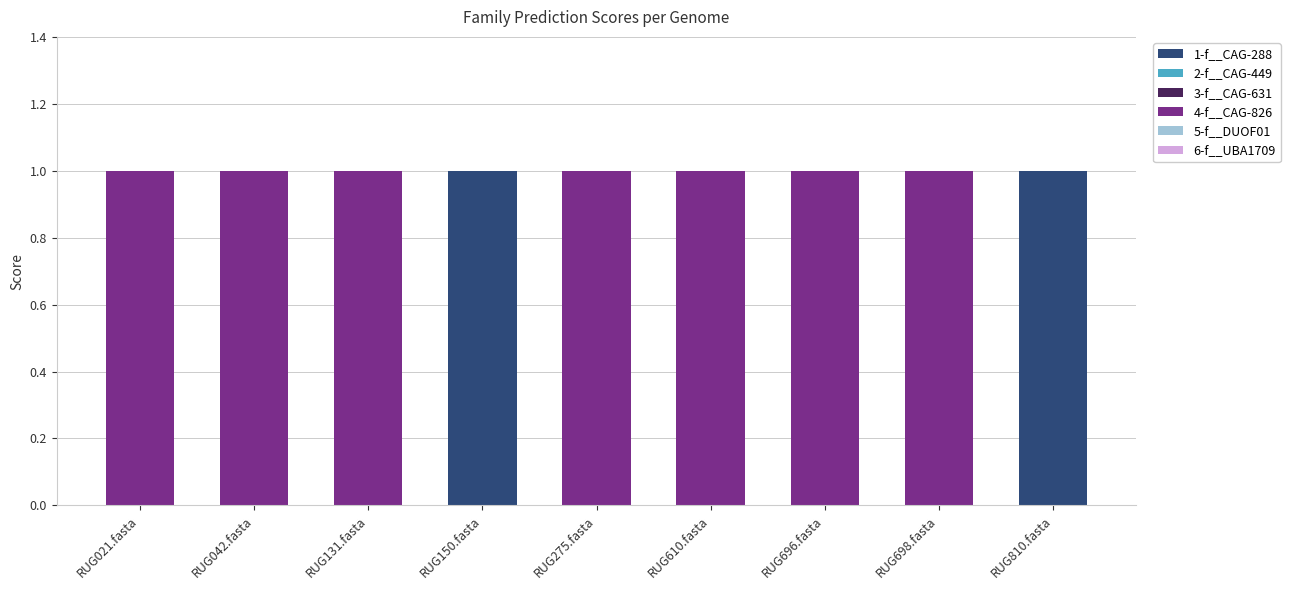

Reading right to left, list the values for the 1-f__CAG-288 series.

RUG810.fasta=1	RUG698.fasta=0	RUG696.fasta=0	RUG610.fasta=0	RUG275.fasta=0	RUG150.fasta=1	RUG131.fasta=0	RUG042.fasta=0	RUG021.fasta=0